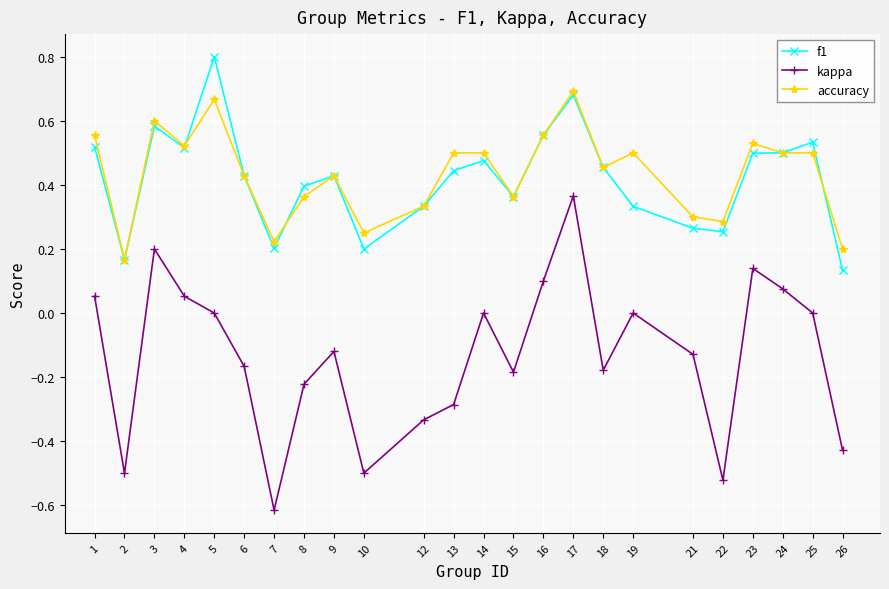

Which series has the largest total across all categories?

accuracy